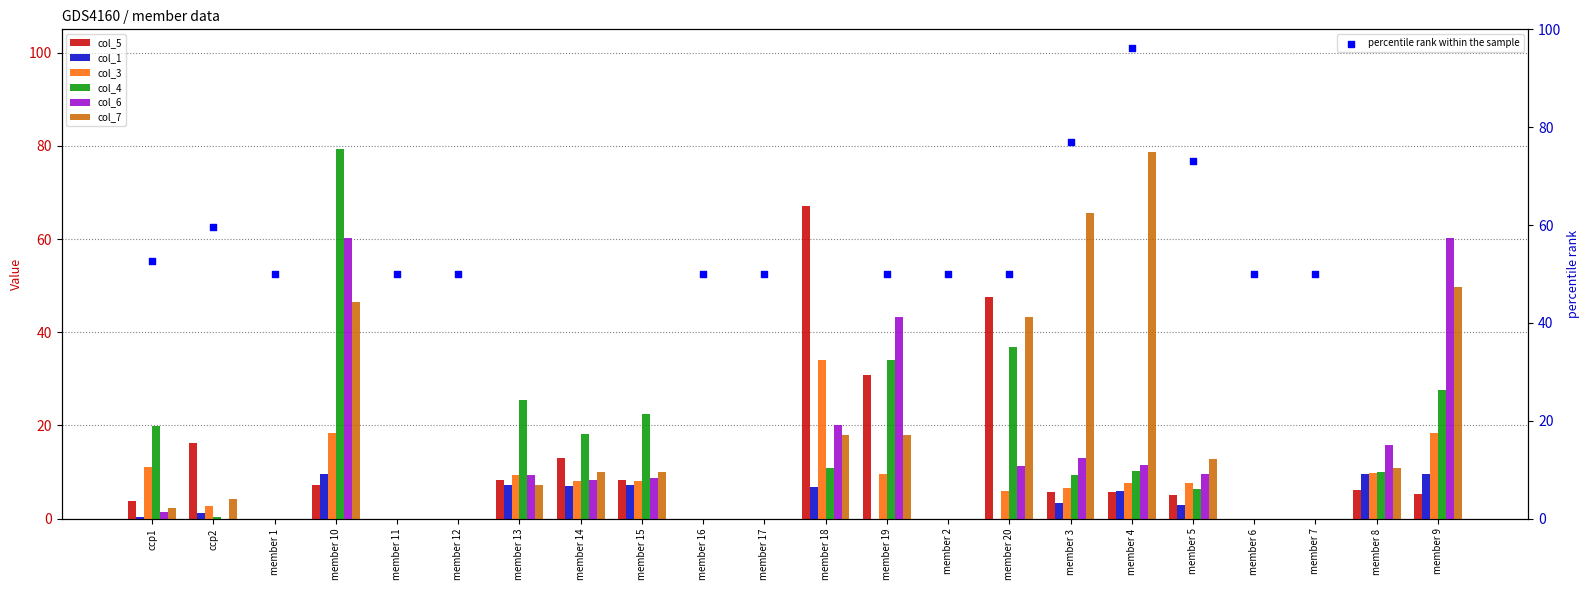

Which series has the largest total across all categories?

col_7